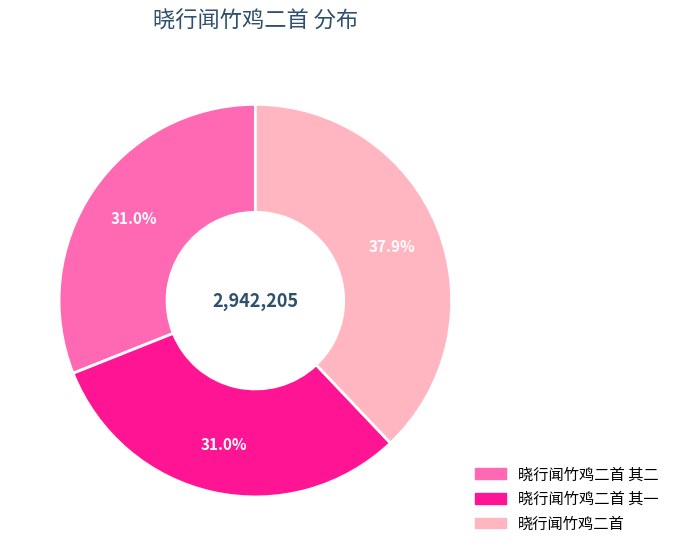

To the nearest percent, what is the average slice percentage?

33%